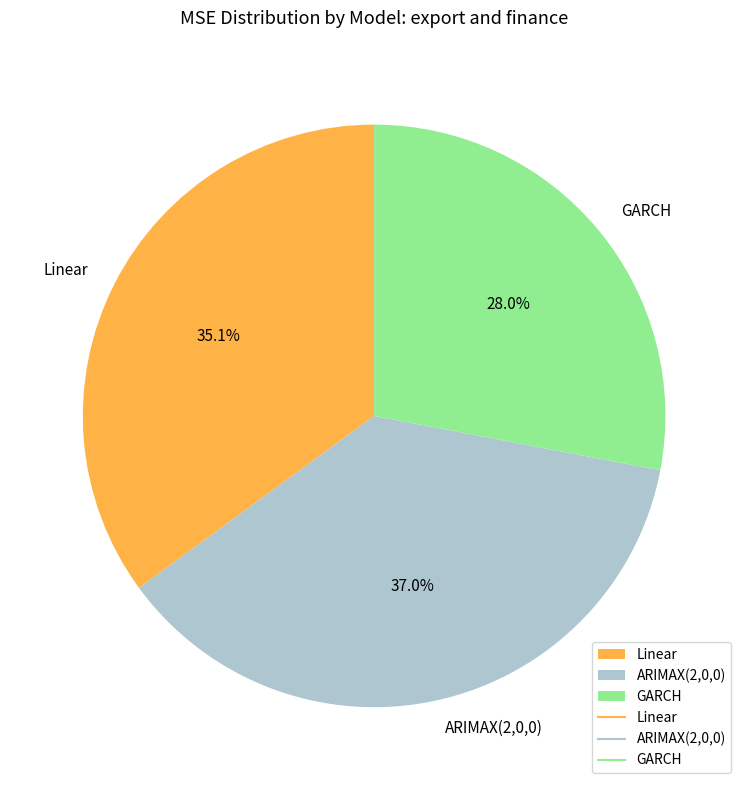

How many slices are in this pie chart?

3